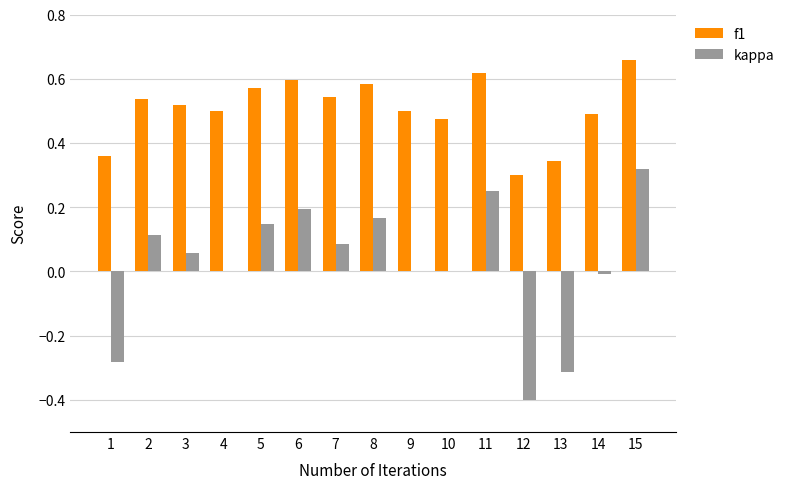

The kappa series shows 0.2 at 8. True or false?

True